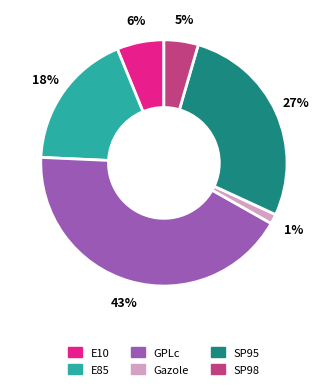

To the nearest percent, what is the average slice percentage?

17%